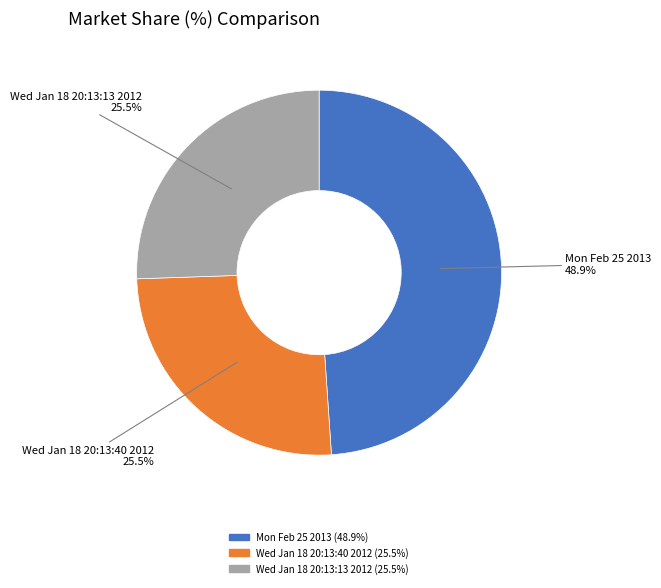

Which category has the biggest portion of the pie?

Mon Feb 25 2013